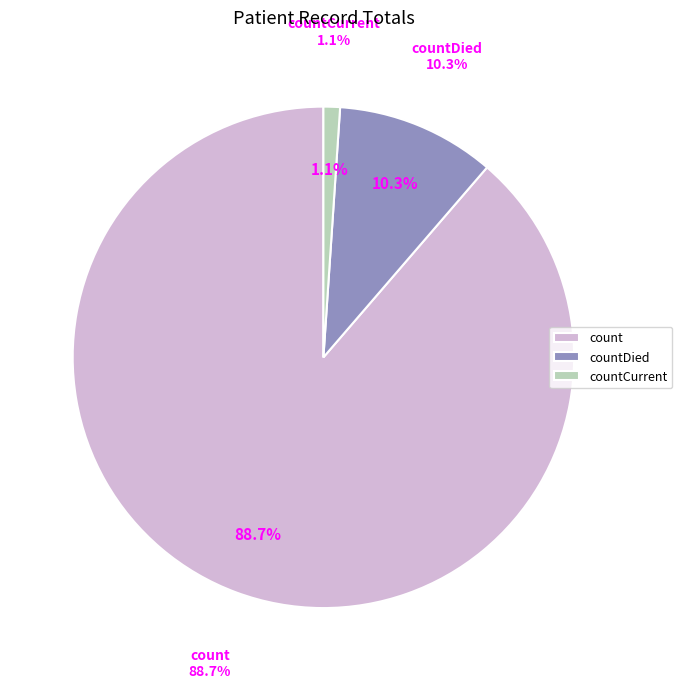

To the nearest percent, what portion does countCurrent represent?

1%